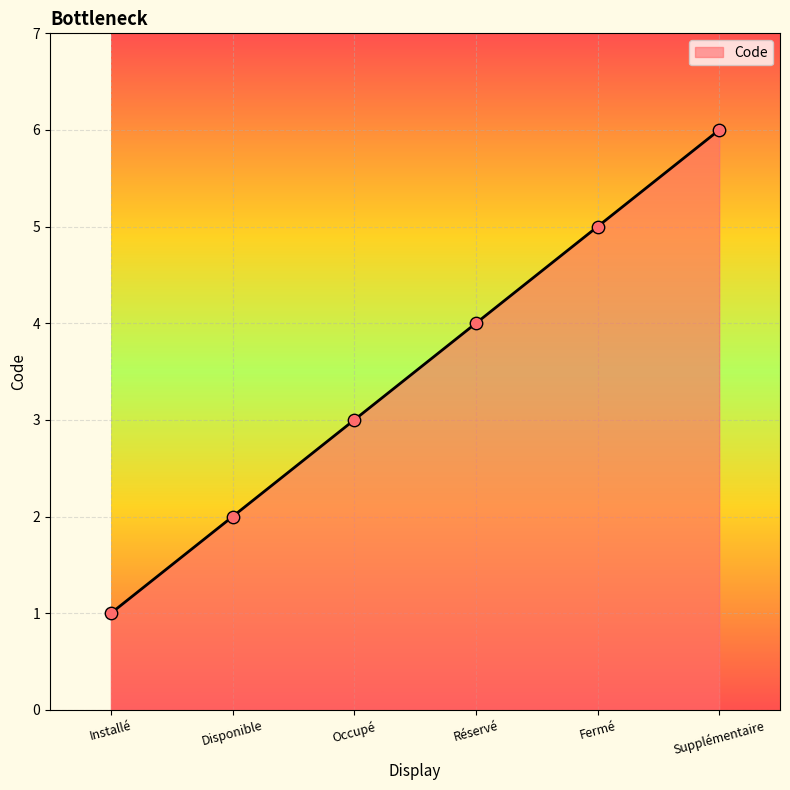

What is the ratio of the value at Réservé to the value at Disponible?

2.0